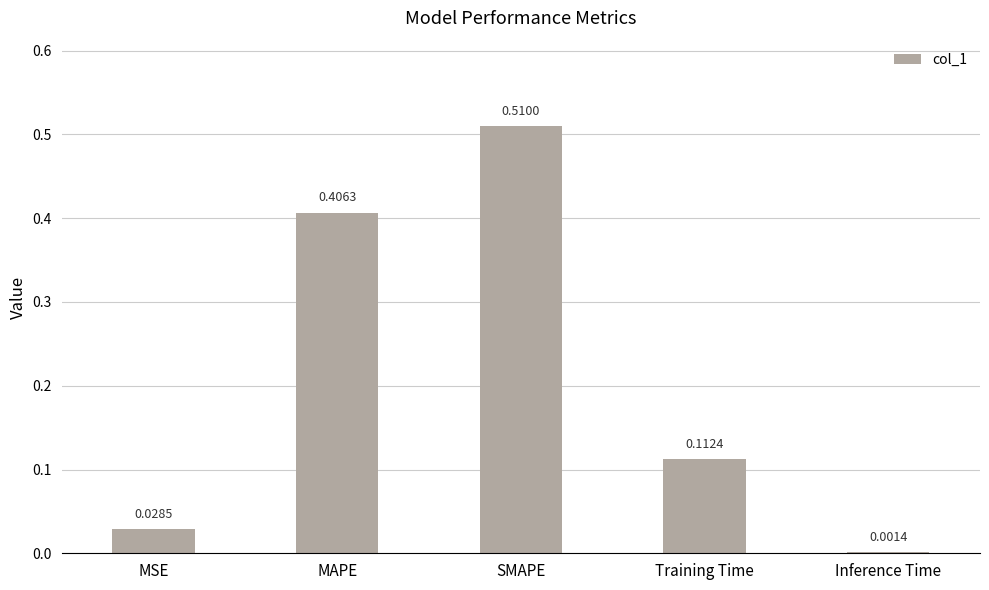

At which category does the chart reach its peak across all series?

SMAPE